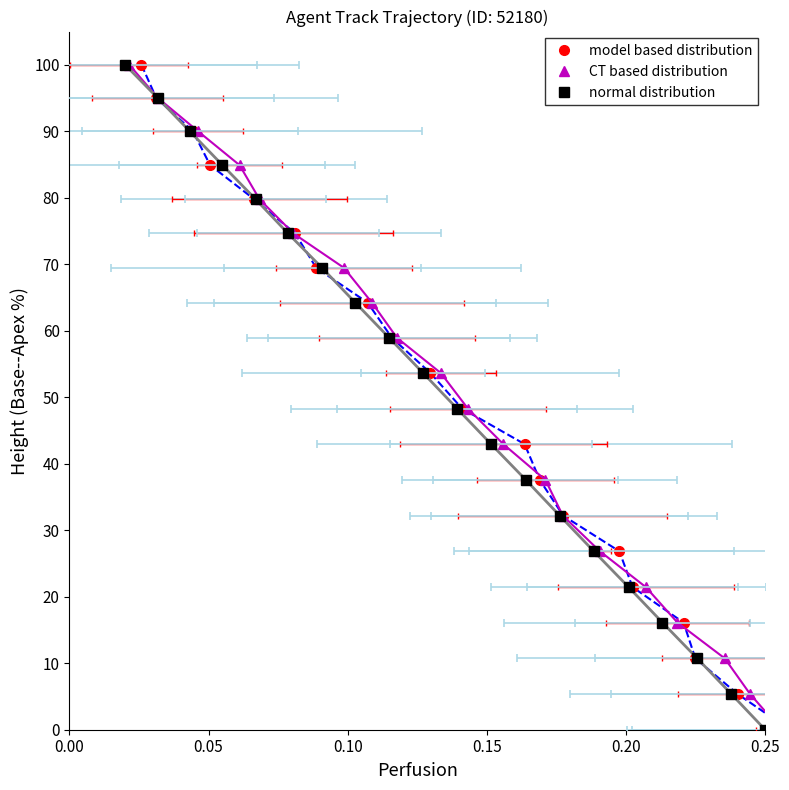

The normal distribution series shows 75.7 at 9. True or false?

False